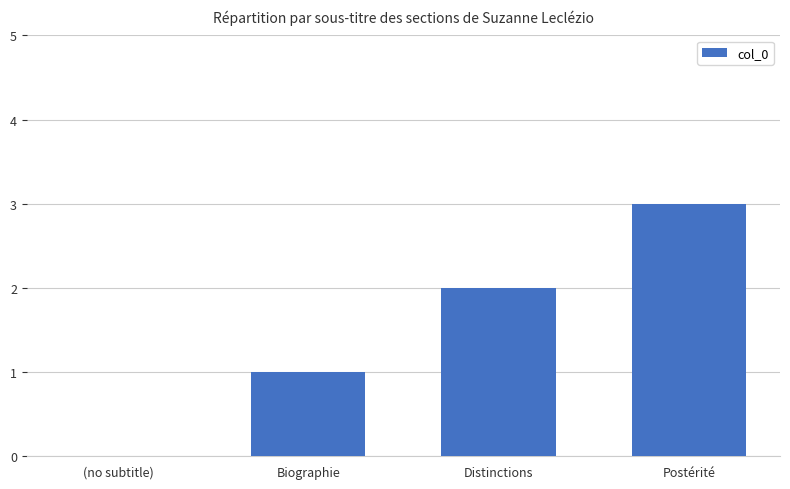

What is the approximate value at Postérité?

3